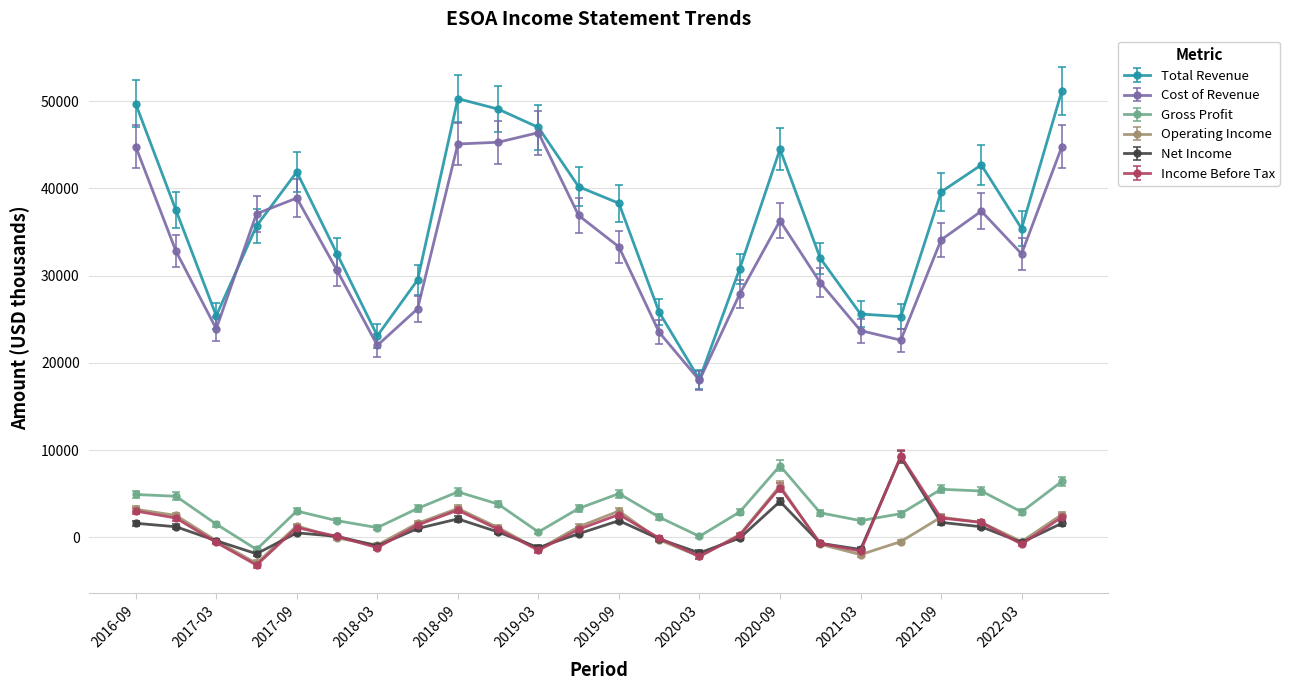

What are all the series names shown in the legend?

Total Revenue, Cost of Revenue, Gross Profit, Operating Income, Net Income, Income Before Tax